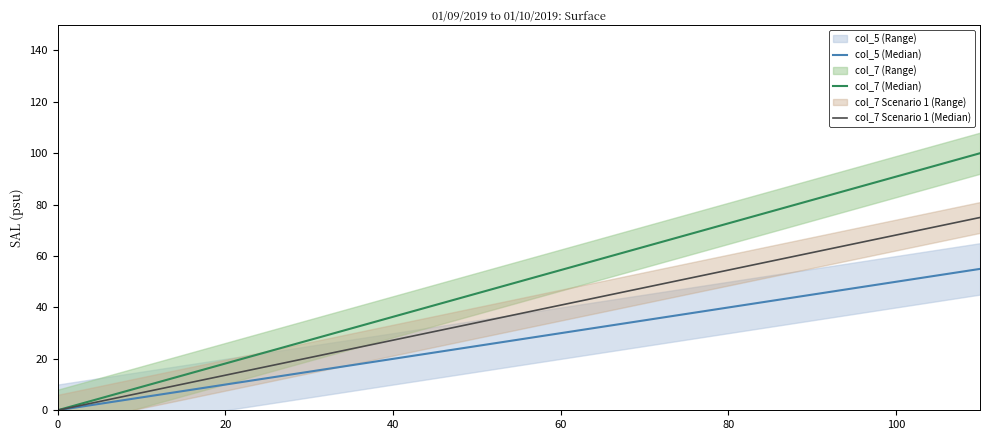

Is the value of col_5 (Median) at 40 greater than the value of col_7 Scenario 1 (Median) at 40?

No